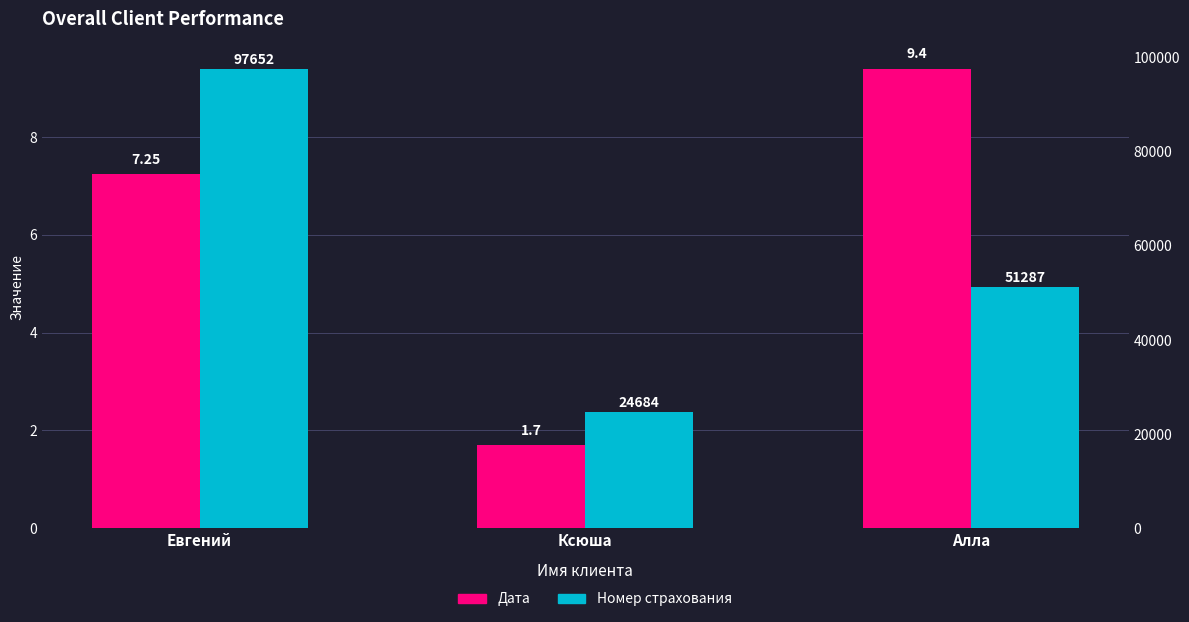

What value does the Номер страхования series have at Евгений?

97652.0